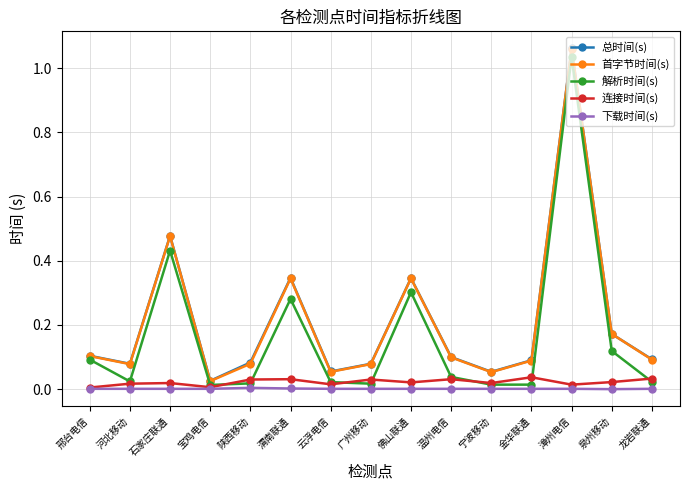

The 总时间(s) series shows 0.0 at 陕西移动. True or false?

False